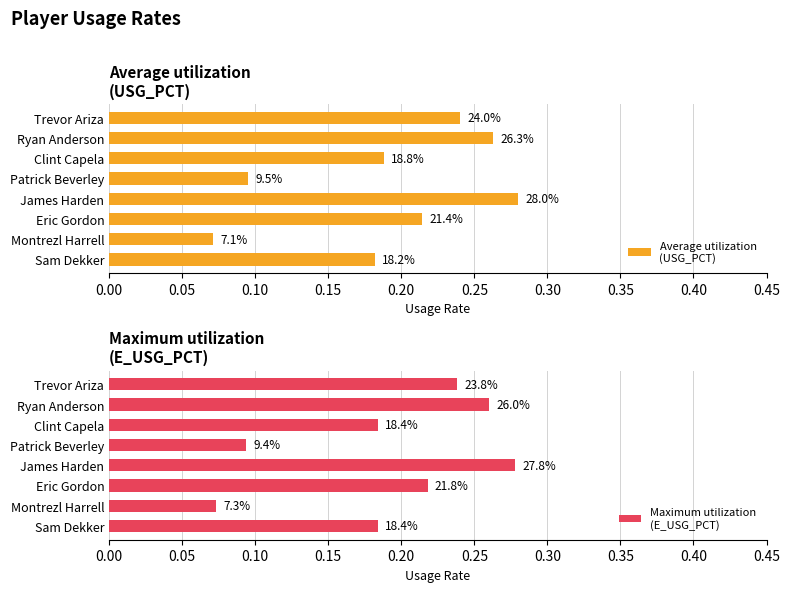

What is the average value of the Average utilization
(USG_PCT) series?

0.2